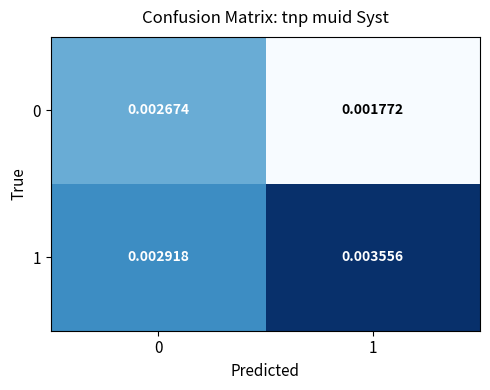

Is the value of 1 at 0 greater than the value of 0 at 0?

Yes